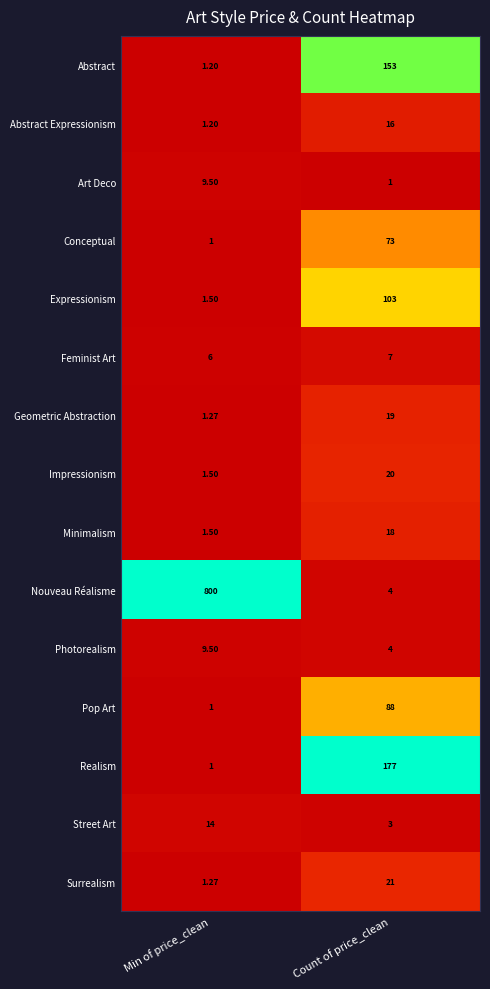

Which series has the widest spread of values?

Nouveau Réalisme